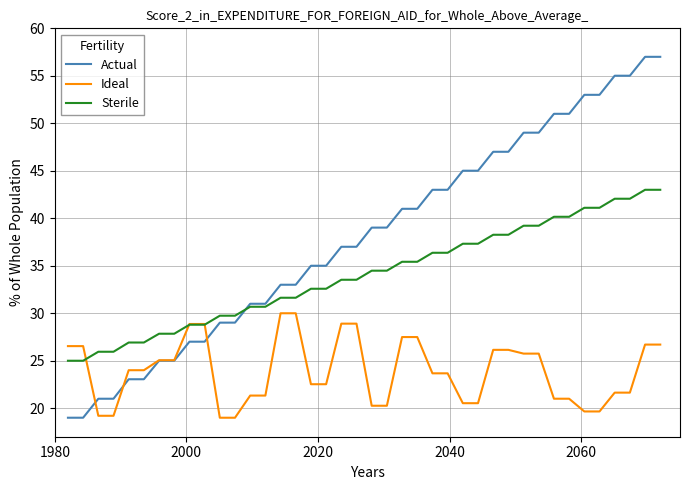

List the series in order of their overall mean, lowest first.

Ideal, Sterile, Actual